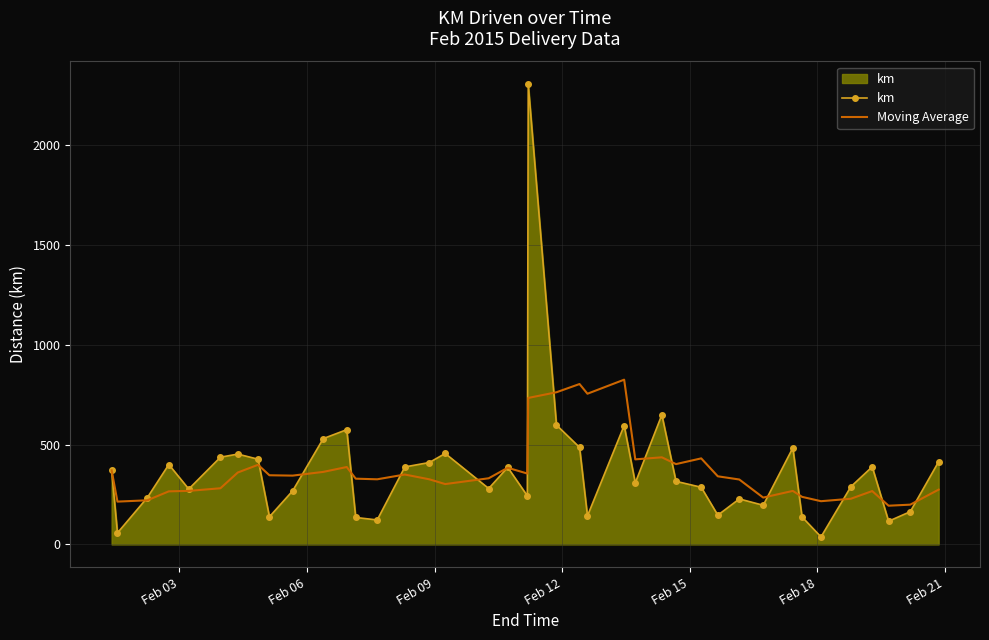

What is the greatest value displayed?

2304.4